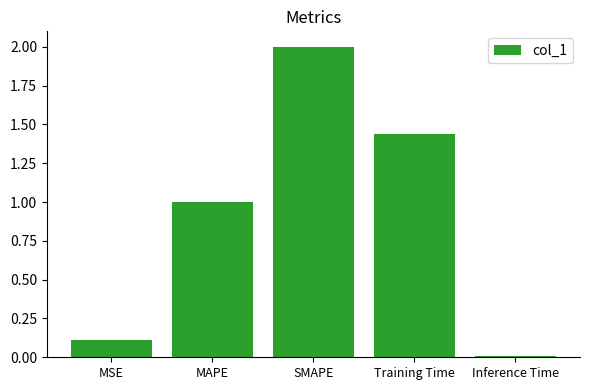

The value at MAPE is 1.5. True or false?

False